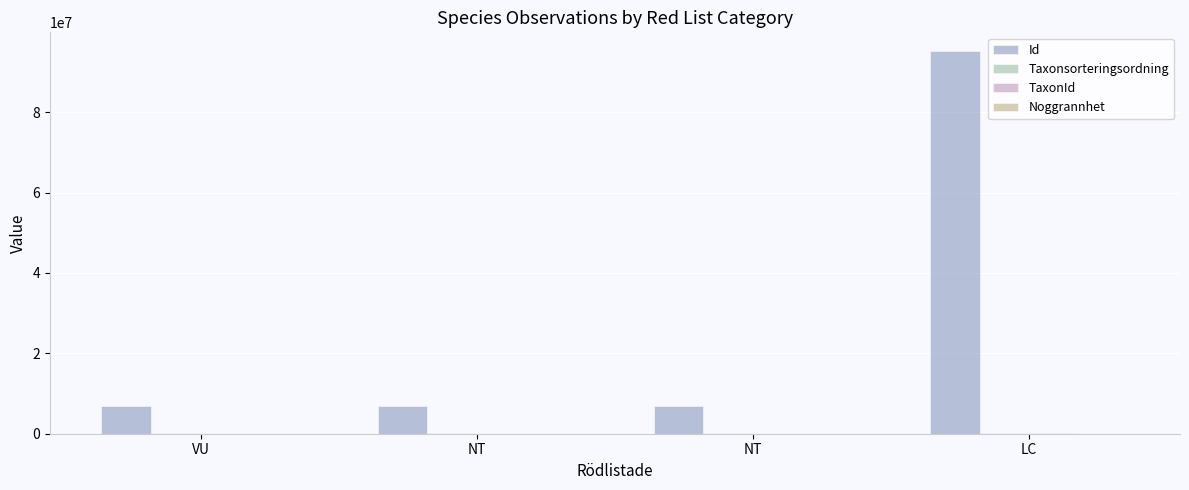

Rank the series by their maximum value, from lowest to highest.

Noggrannhet, Taxonsorteringsordning, TaxonId, Id